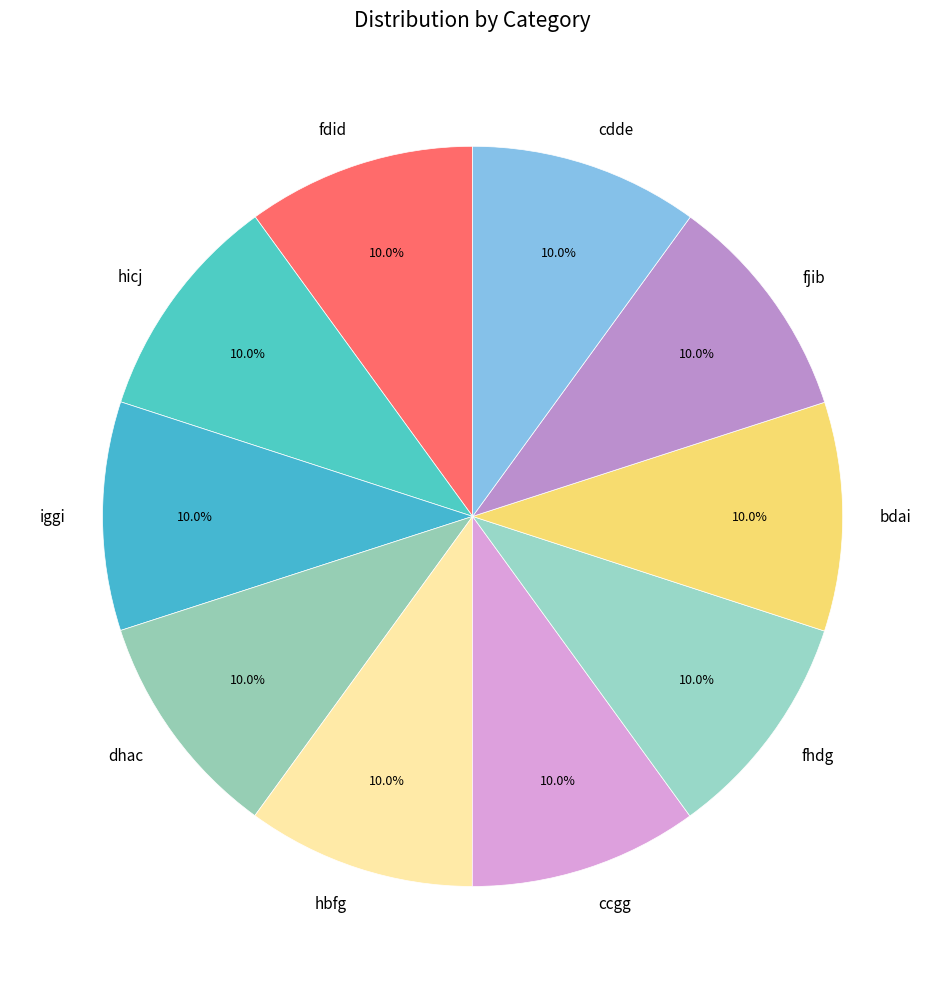

What percentage do ccgg and bdai together represent?

20.0%